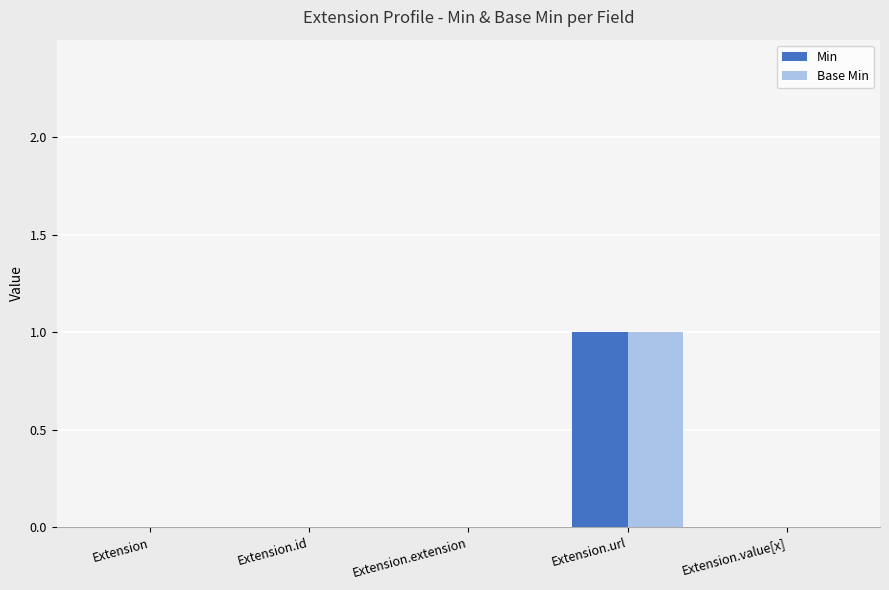

Count the number of data series in this chart.

2